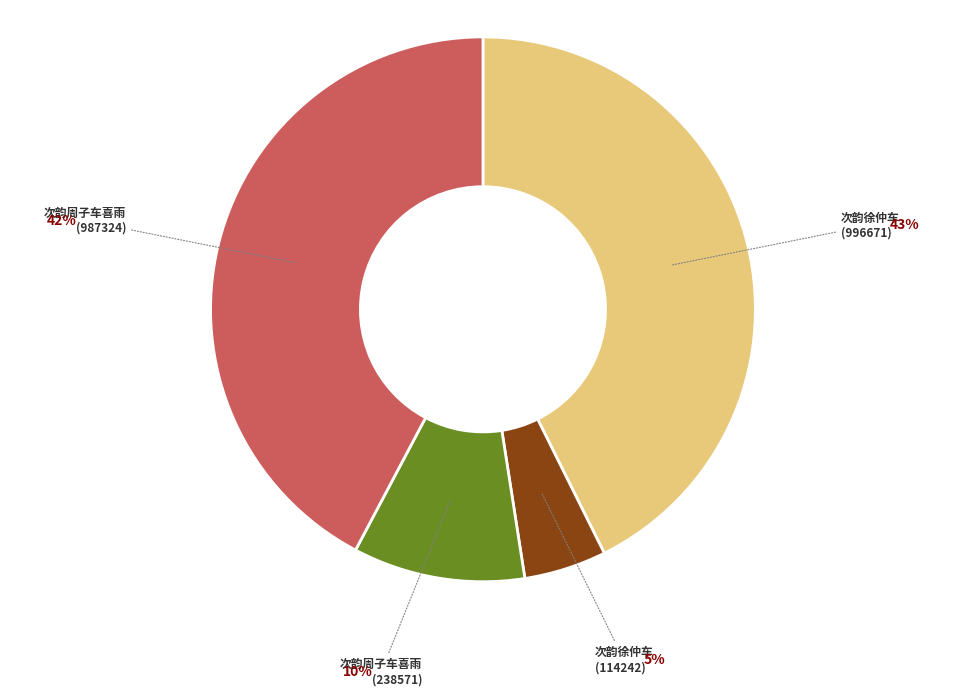

Is it true that 次韵徐仲车 (996671) is 49% of the pie?

False